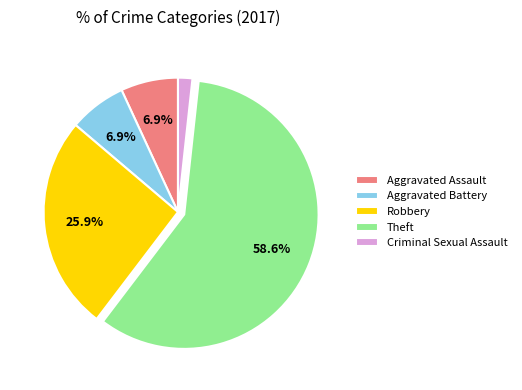

What is the smallest slice in the pie chart?

Criminal Sexual Assault